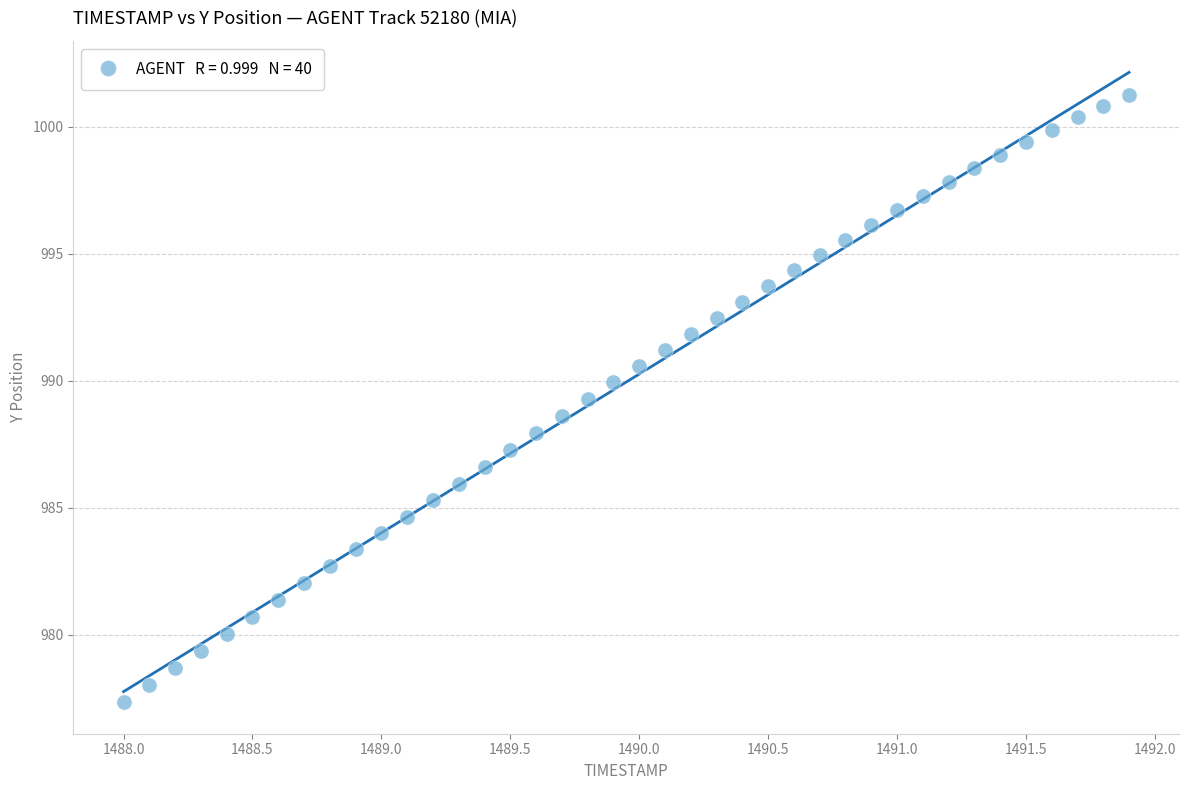

What is the range of Y values (max minus min)?

23.9